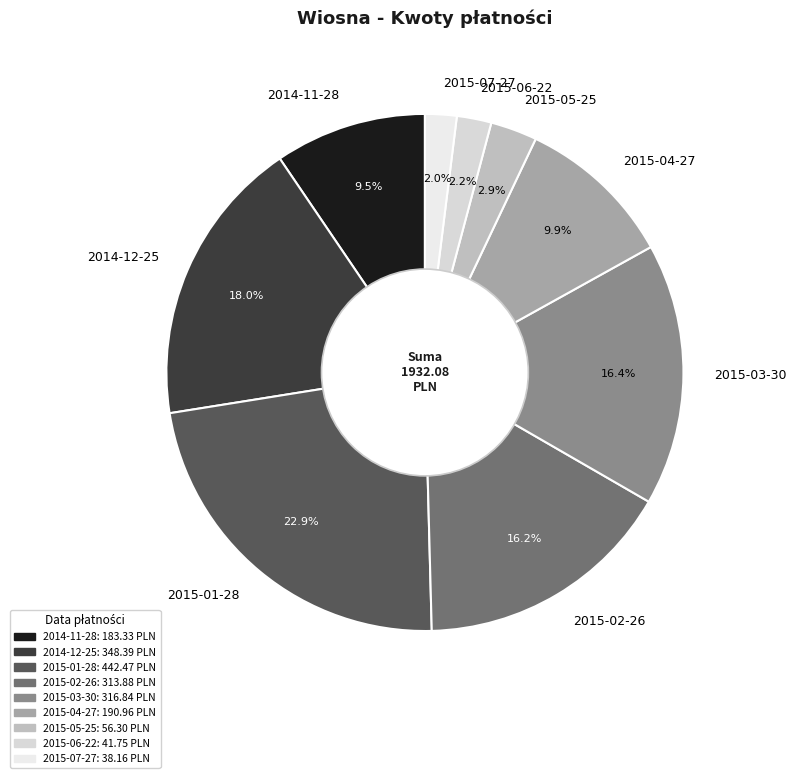

What percentage is the 2014-12-25 slice, to the nearest percent?

18%